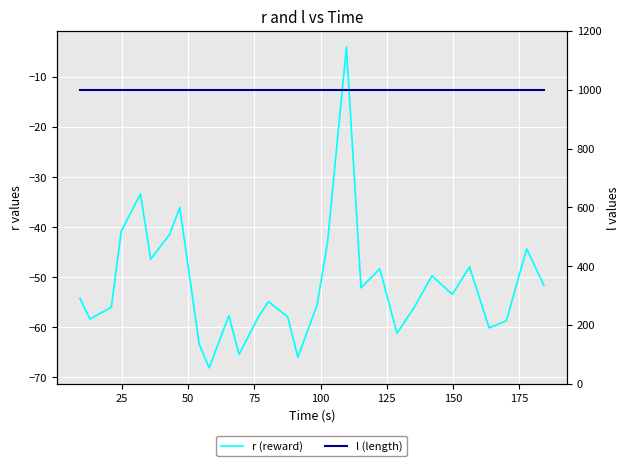

True or false: l (length) and r (reward) cross at least once.

False